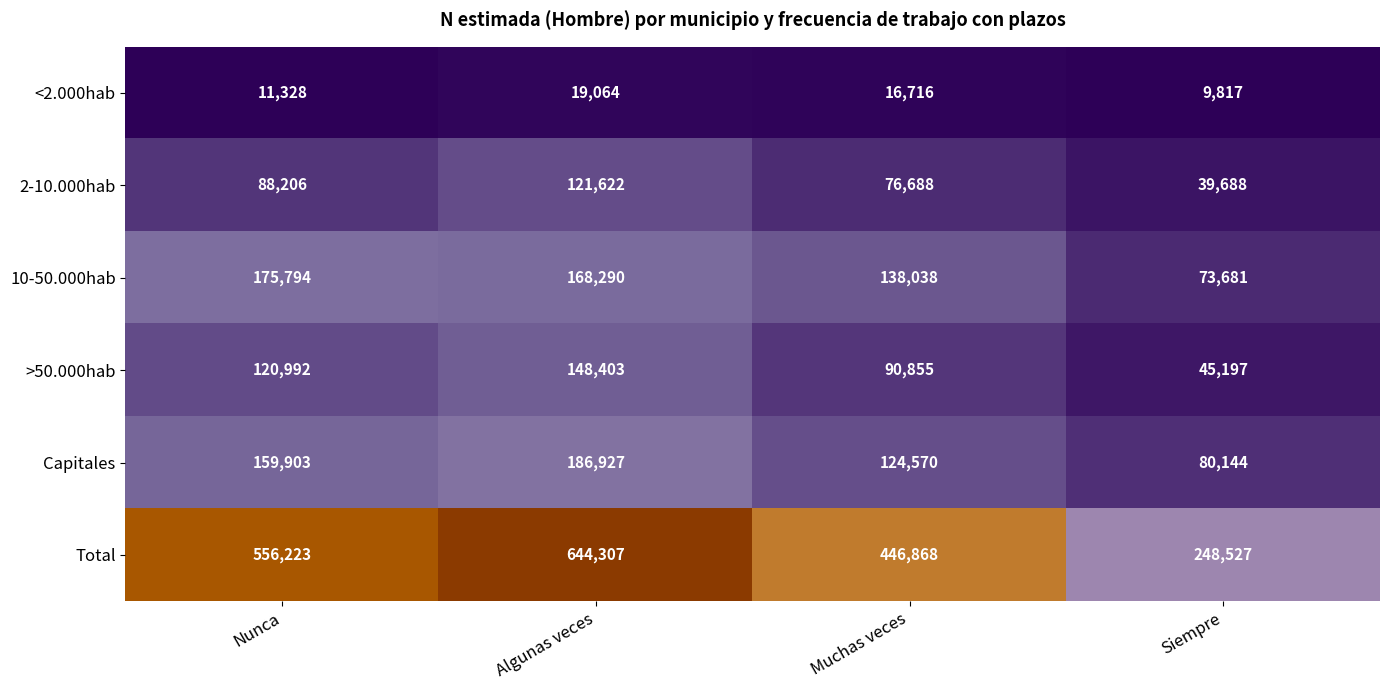

What is the difference between the Total values at Algunas veces and Muchas veces?

197439